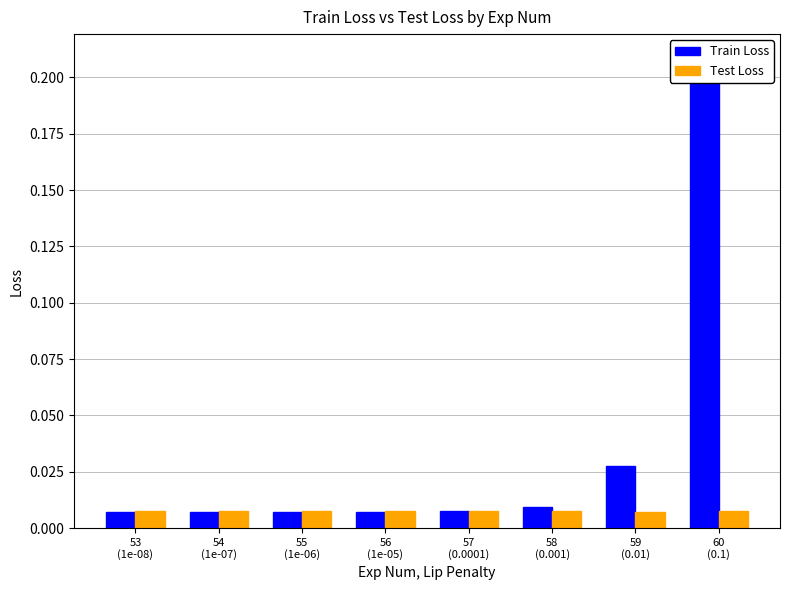

At how many categories does at least one series exceed 0?

8